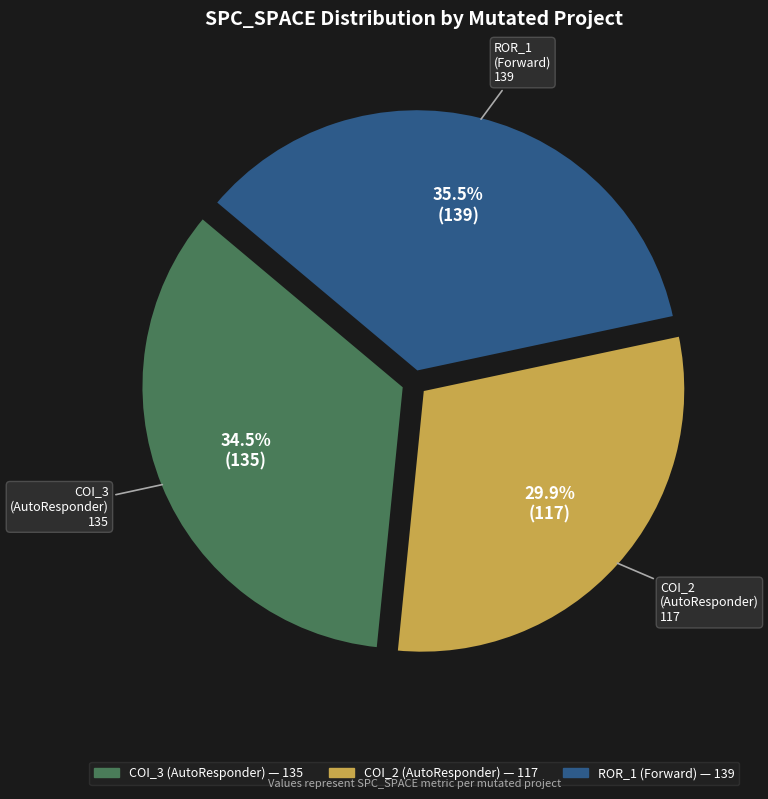

Is there a majority slice in this chart?

No